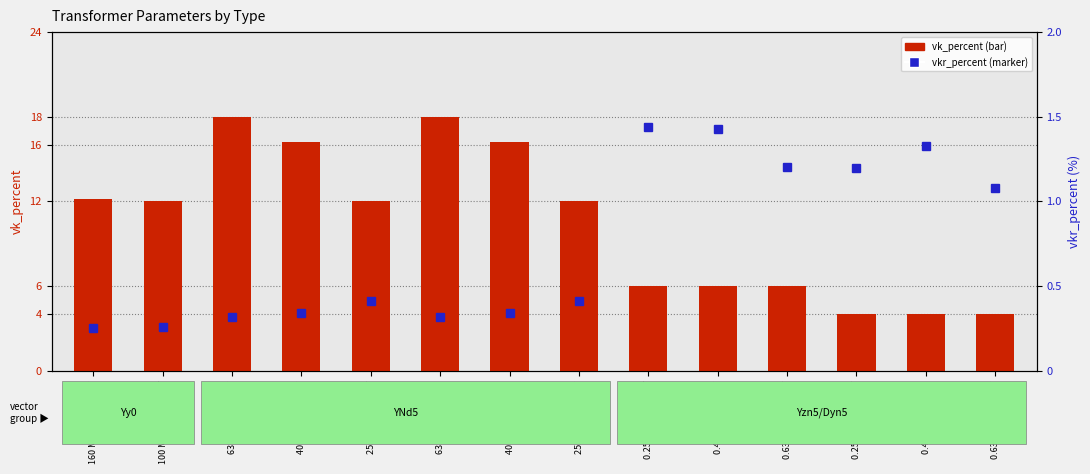

Which label corresponds to the largest value in the chart?

63 MVA 110/20 kV